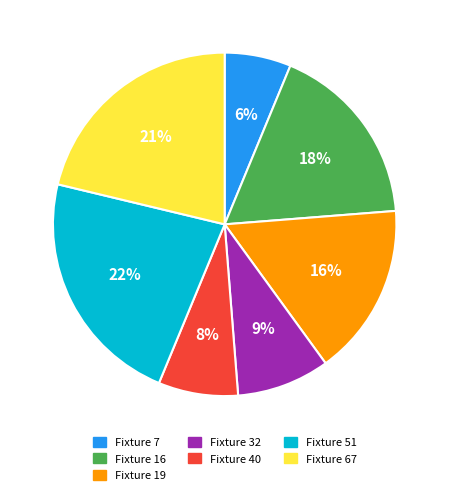

To the nearest percent, what is the average slice percentage?

14%